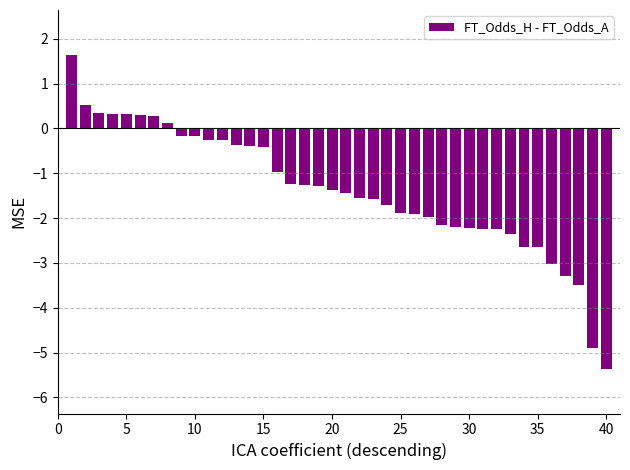

What is the difference between the second highest and second lowest values?

5.4